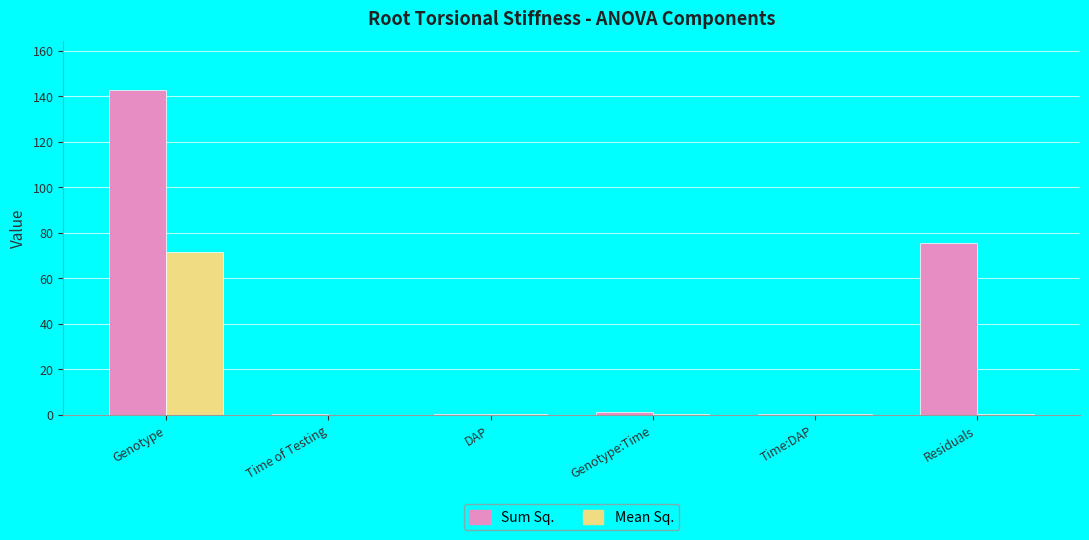

Are the bars grouped side by side (vs. stacked)?

Yes